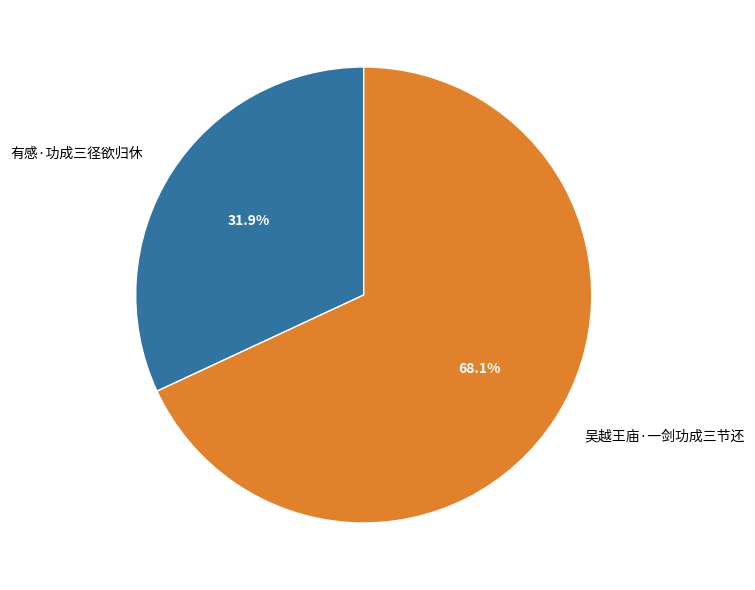

Is there a majority slice in this chart?

Yes